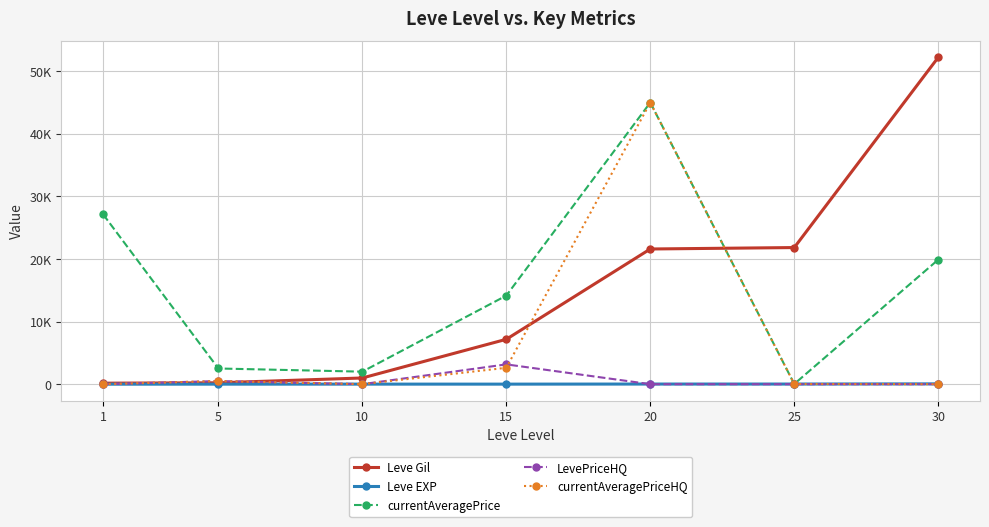

Between 5 and 30, which series saw the biggest shift?

Leve Gil